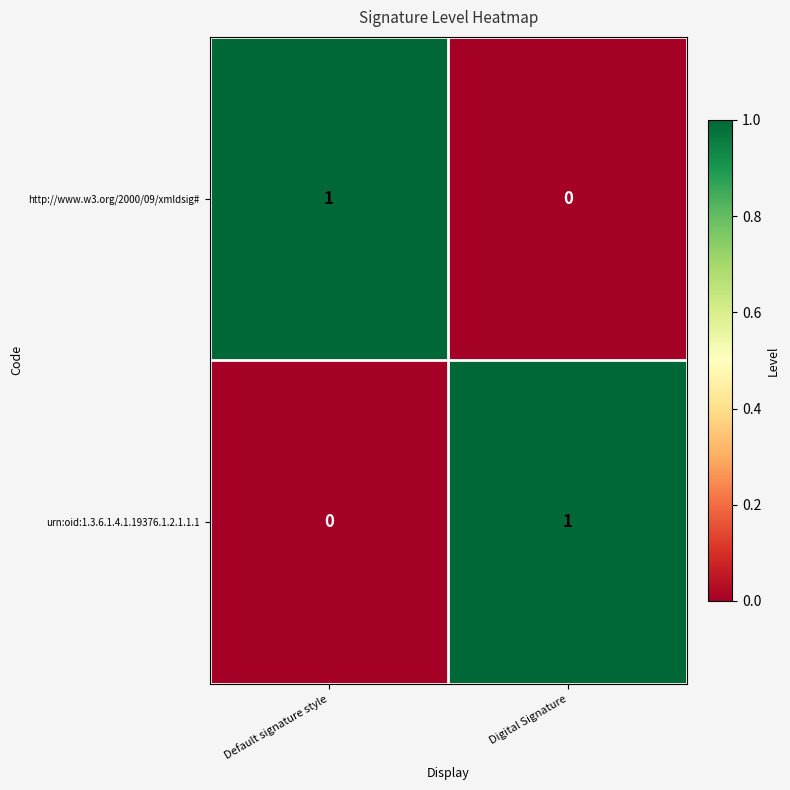

At Digital Signature, list the series in order from smallest to largest.

http://www.w3.org/2000/09/xmldsig#, urn:oid:1.3.6.1.4.1.19376.1.2.1.1.1